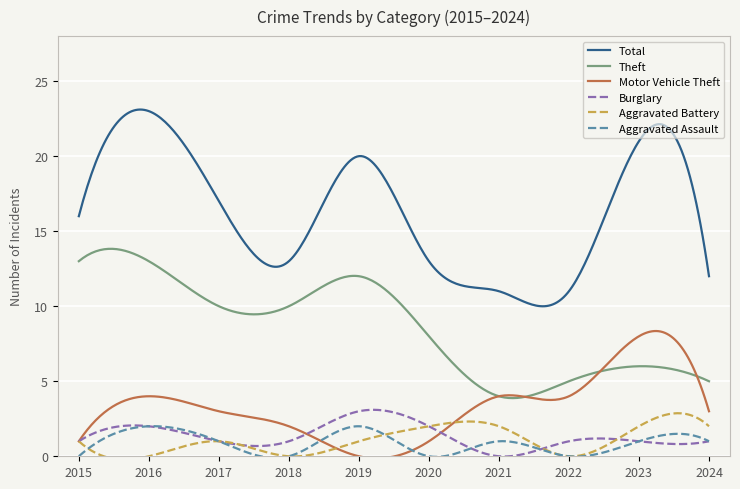

How many lines are shown in the chart?

6